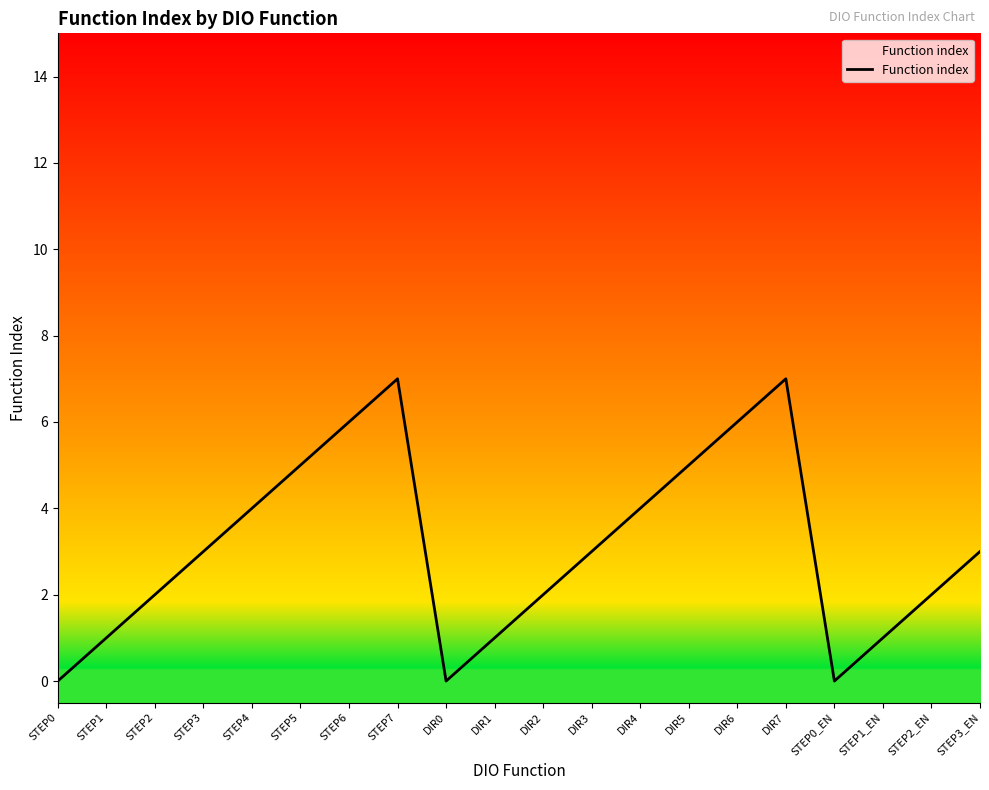

Between DIR7 and STEP5, which is larger?

DIR7